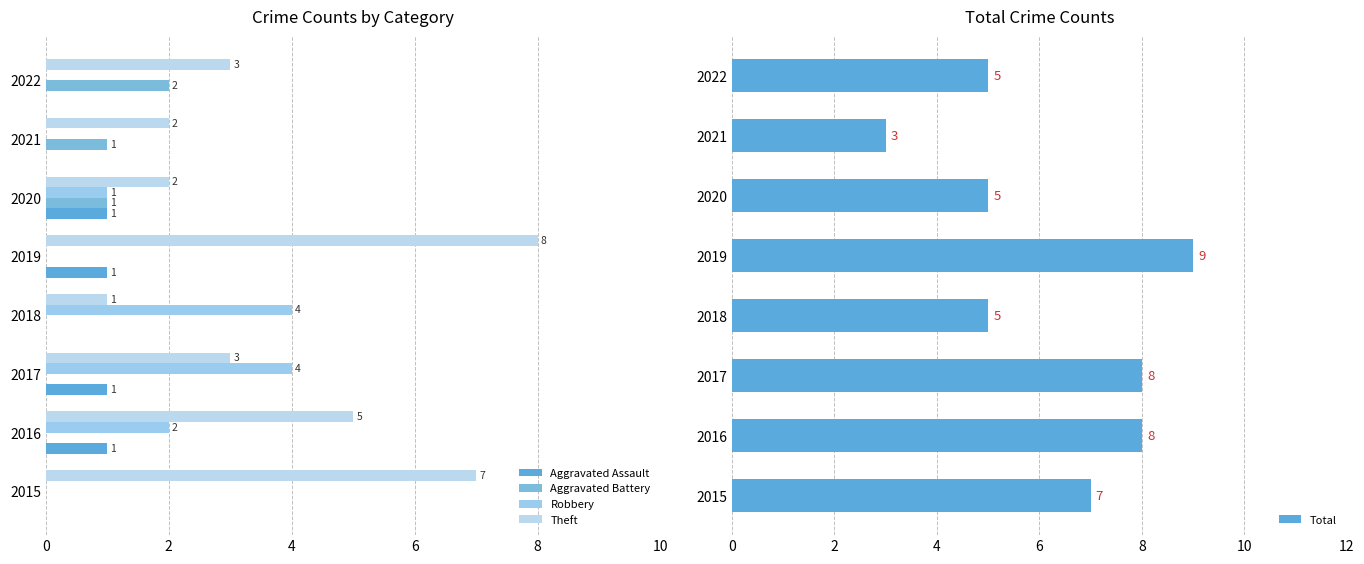

At how many categories does at least one series exceed 4?

7